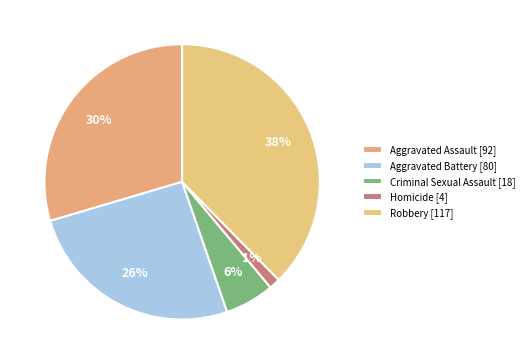

Between Aggravated Battery and Criminal Sexual Assault, which is larger?

Aggravated Battery